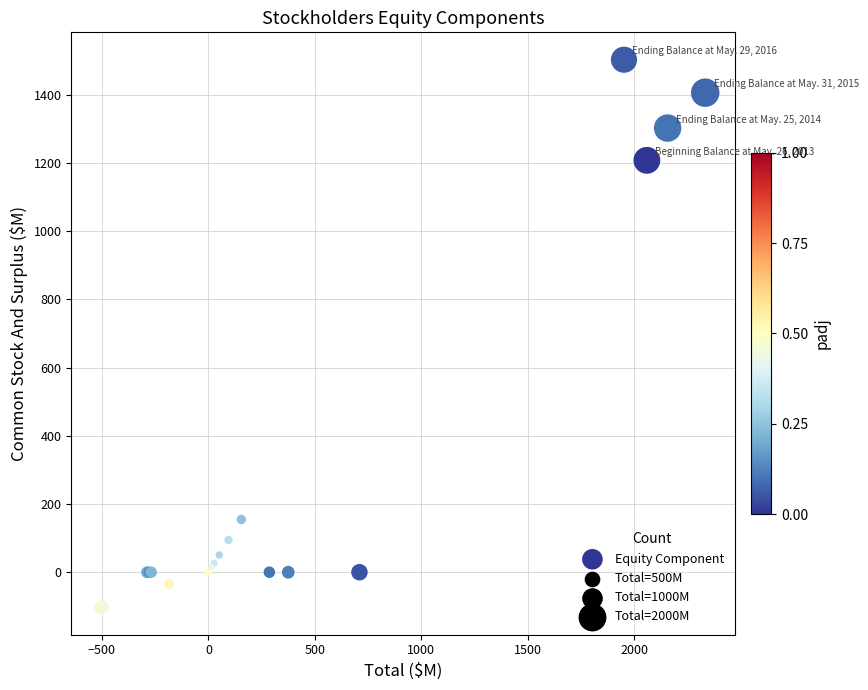

What Y value in the scatter plot is closest to 700?

1207.6